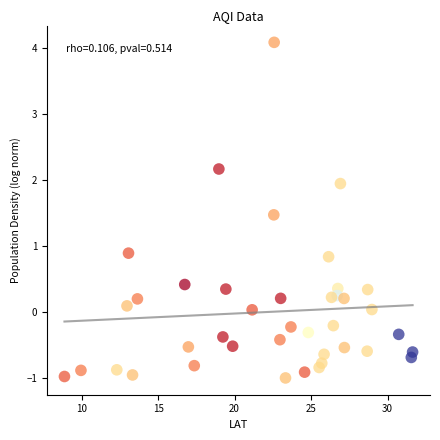

What is the range of X values (max minus min)?

22.8